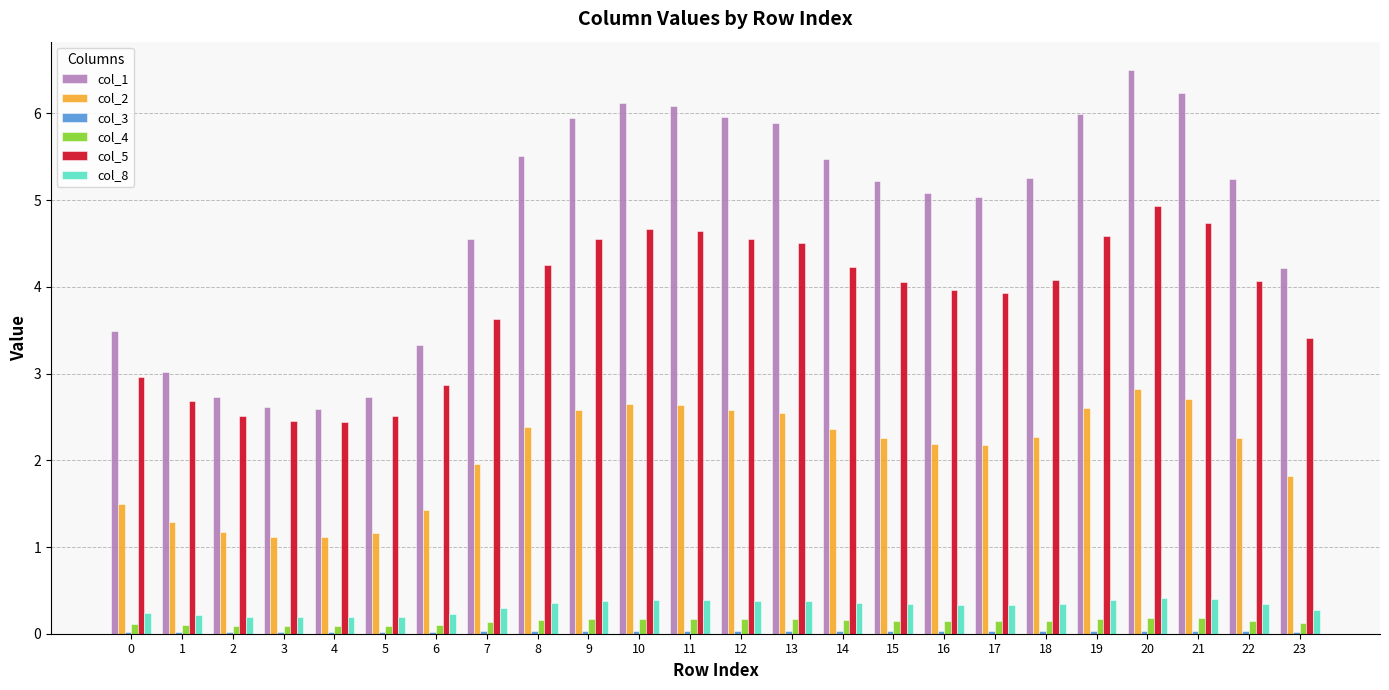

Is it true that col_4 equals 0.2 at 14?

True